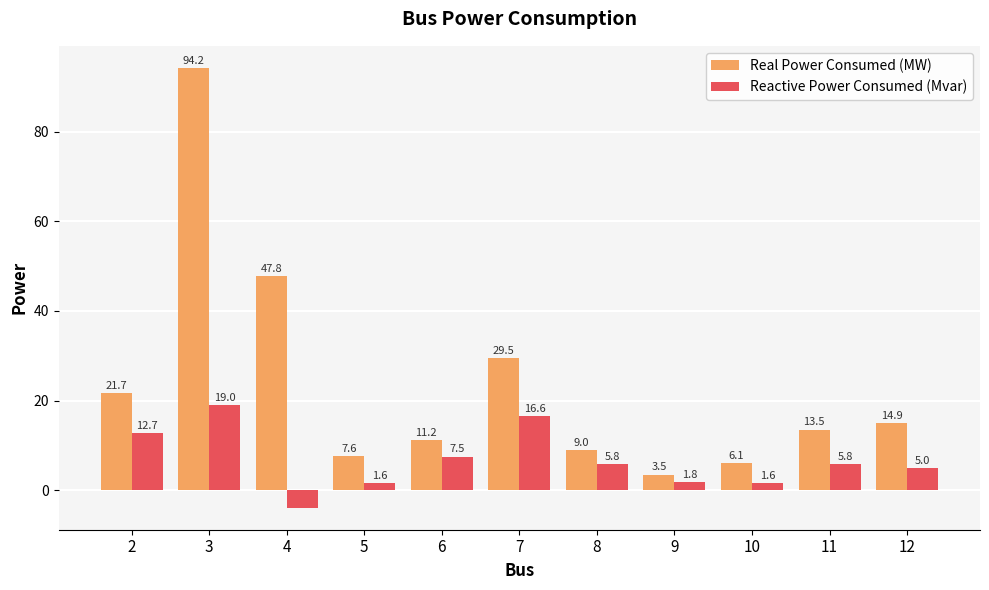

Count the number of categories in the chart.

11